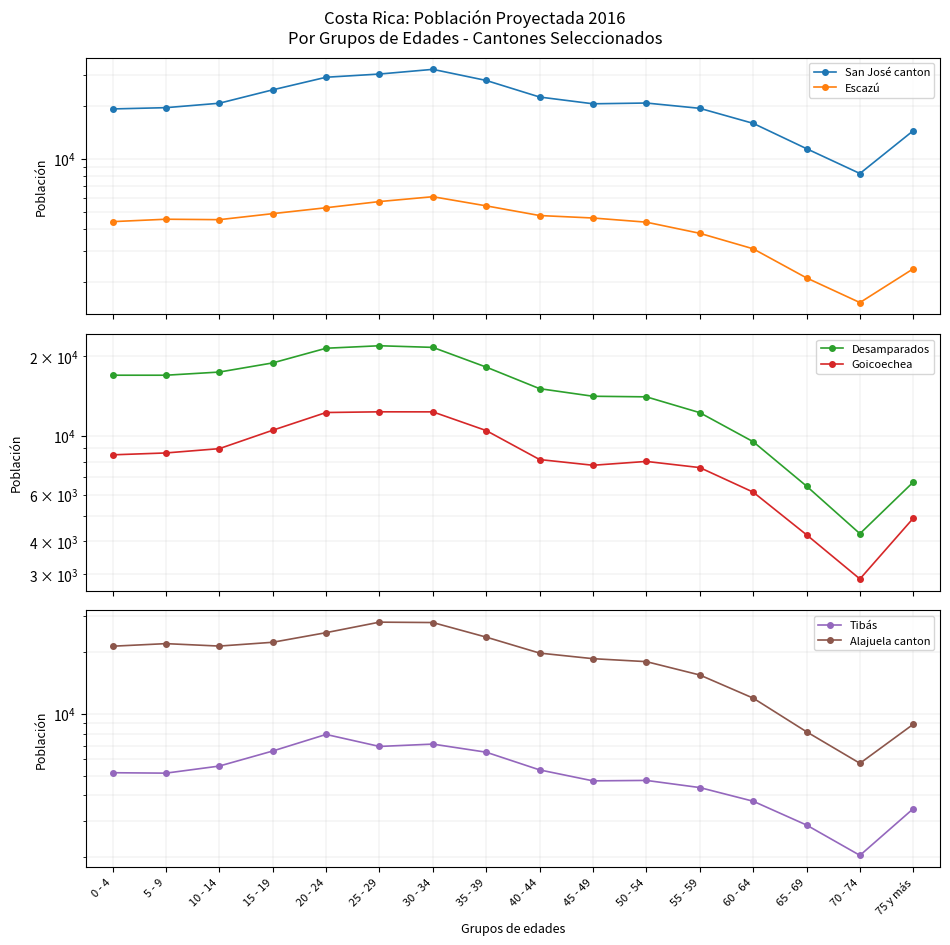

Reading left to right, transcribe all the data shown in this chart.

San José canton: 0 - 4=19210	5 - 9=19531	10 - 14=20698	15 - 19=24663	20 - 24=29082	25 - 29=30332	30 - 34=32250	35 - 39=27887	40 - 44=22448	45 - 49=20547	50 - 54=20752	55 - 59=19363	60 - 64=15908	65 - 69=11417	70 - 74=8250	75 y más=14454
Escazú: 0 - 4=4393	5 - 9=4534	10 - 14=4508	15 - 19=4878	20 - 24=5270	25 - 29=5714	30 - 34=6088	35 - 39=5401	40 - 44=4759	45 - 49=4607	50 - 54=4363	55 - 59=3771	60 - 64=3079	65 - 69=2103	70 - 74=1523	75 y más=2371
Desamparados: 0 - 4=16963	5 - 9=16961	10 - 14=17435	15 - 19=18879	20 - 24=21452	25 - 29=21922	30 - 34=21614	35 - 39=18203	40 - 44=15087	45 - 49=14123	50 - 54=14051	55 - 59=12244	60 - 64=9509	65 - 69=6460	70 - 74=4269	75 y más=6691
Goicoechea: 0 - 4=8481	5 - 9=8621	10 - 14=8950	15 - 19=10506	20 - 24=12259	25 - 29=12333	30 - 34=12328	35 - 39=10475	40 - 44=8139	45 - 49=7745	50 - 54=8008	55 - 59=7590	60 - 64=6130	65 - 69=4228	70 - 74=2878	75 y más=4886
Tibás: 0 - 4=5164	5 - 9=5140	10 - 14=5565	15 - 19=6588	20 - 24=7935	25 - 29=6935	30 - 34=7120	35 - 39=6501	40 - 44=5330	45 - 49=4713	50 - 54=4737	55 - 59=4372	60 - 64=3751	65 - 69=2871	70 - 74=2043	75 y más=3451
Alajuela canton: 0 - 4=21355	5 - 9=21981	10 - 14=21389	15 - 19=22320	20 - 24=24862	25 - 29=27975	30 - 34=27852	35 - 39=23647	40 - 44=19768	45 - 49=18567	50 - 54=17960	55 - 59=15462	60 - 64=11928	65 - 69=8176	70 - 74=5740	75 y más=8897